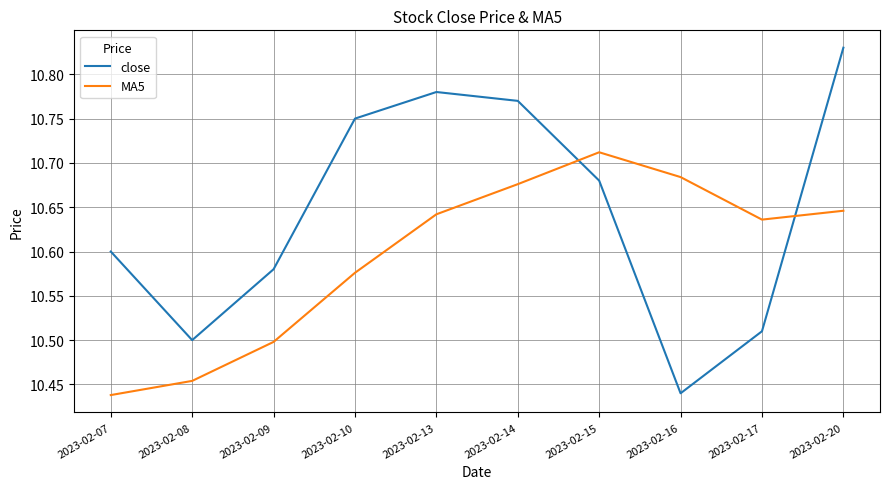

What is the difference between the maximum and minimum values in the MA5 series?

0.3